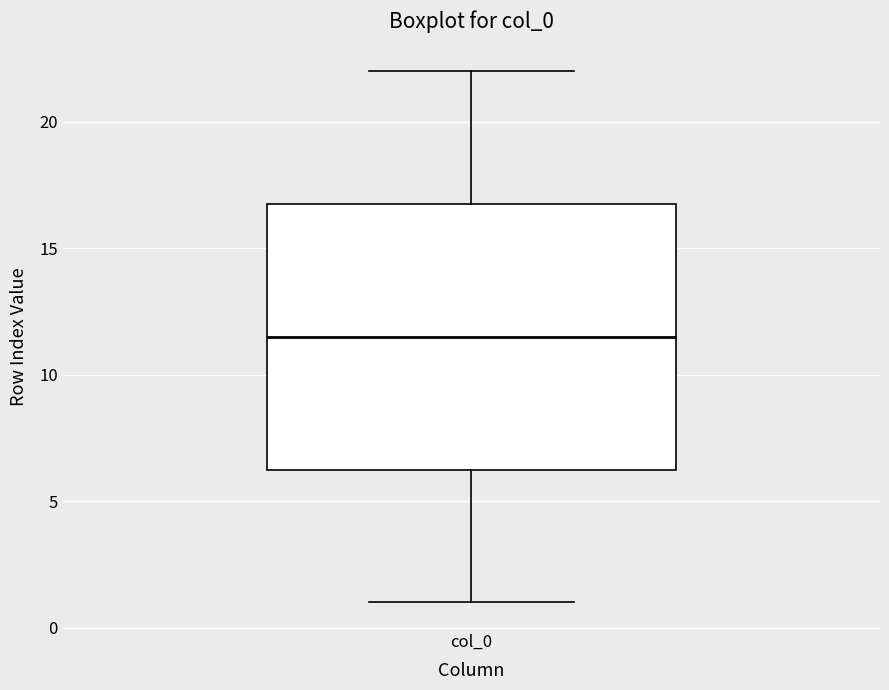

Transcribe this box plot: give where the median line is, the range the box spans, and where the two whiskers end, as read against the y-axis. The values are not printed on the chart, so give them approximately, as read against the axis.

median 11.5, box 6.5 to 17.0, whiskers 1.0 to 22.0